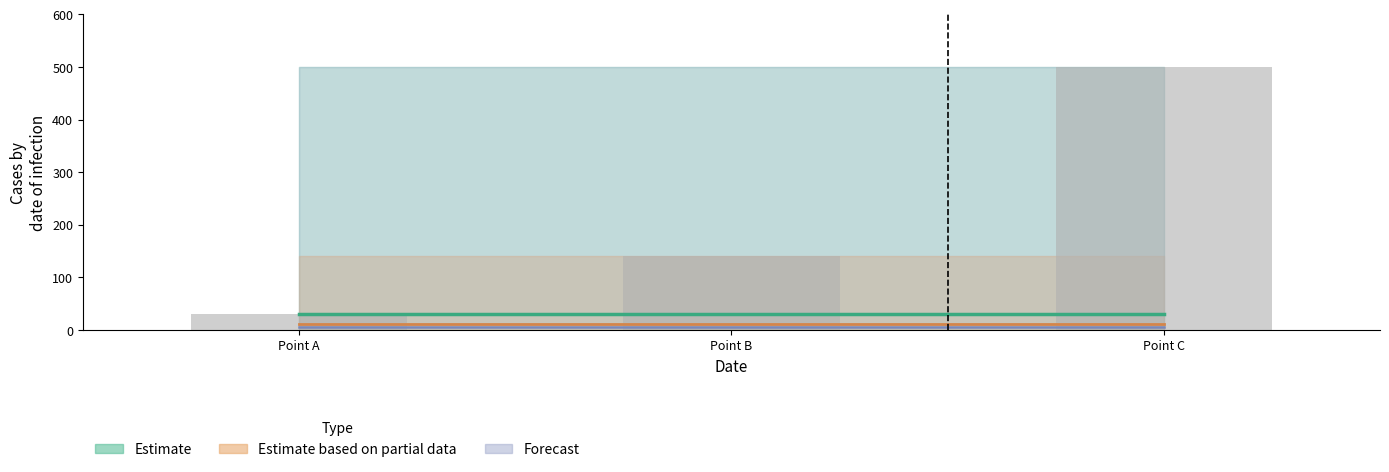

Are the bars horizontal?

No